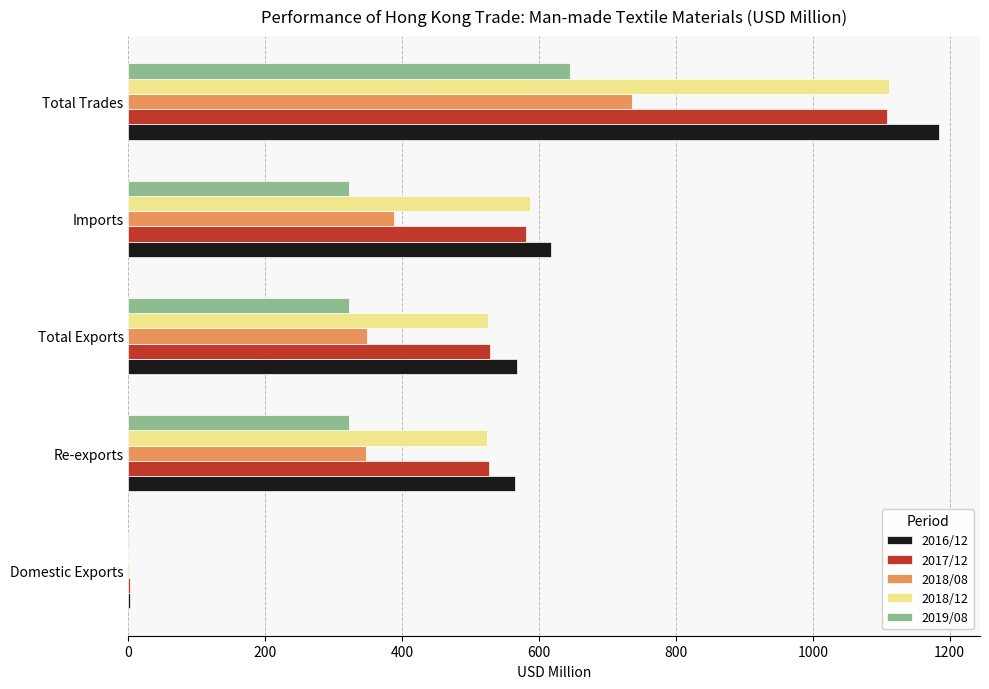

True or false: 2017/12 has a value of 1108.0 at Total Trades.

True